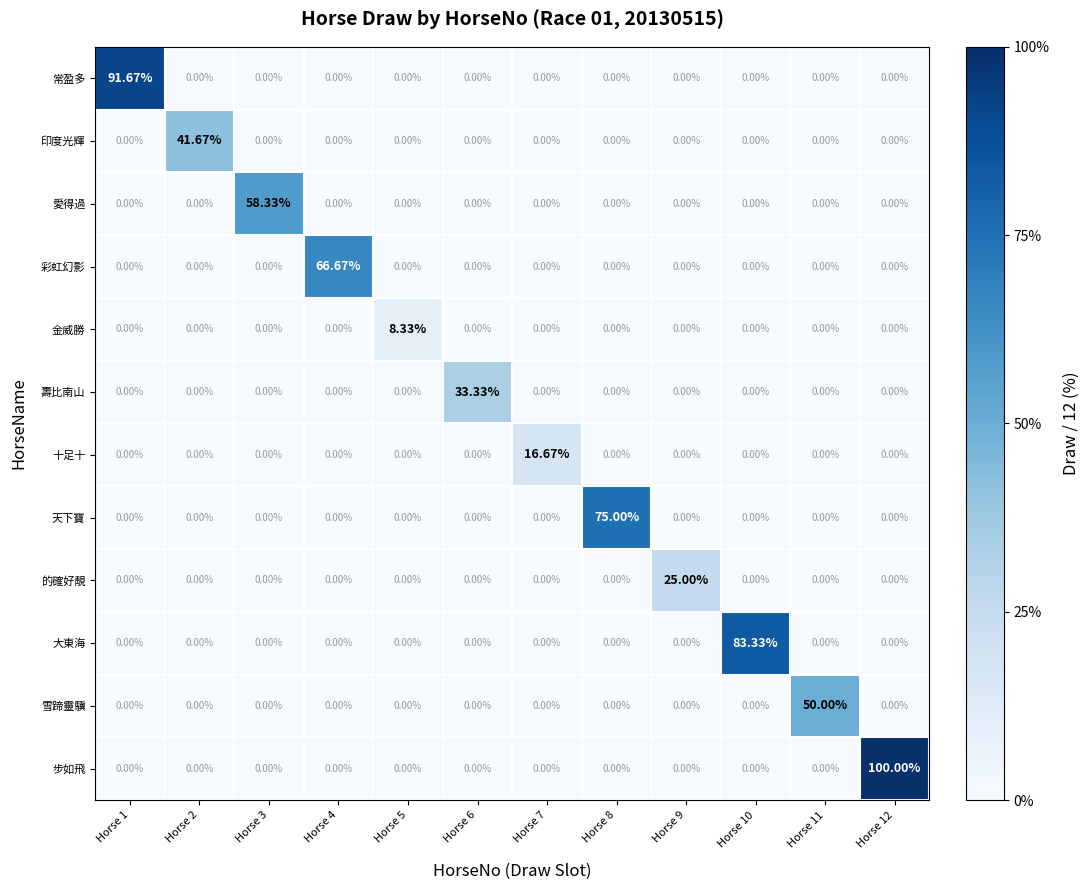

Which series has the widest spread of values?

步如飛